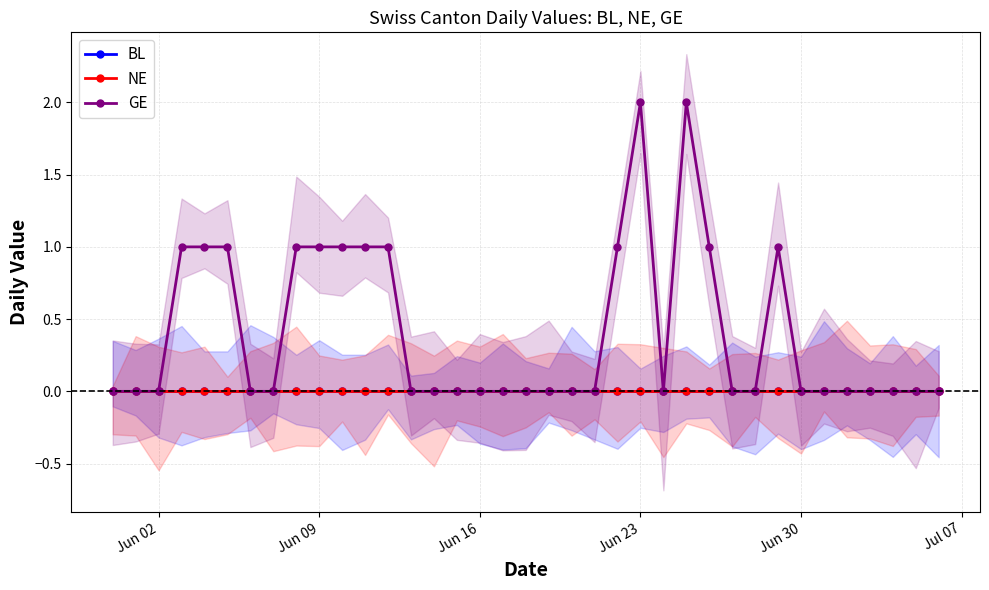

Which series has the widest spread of values?

GE